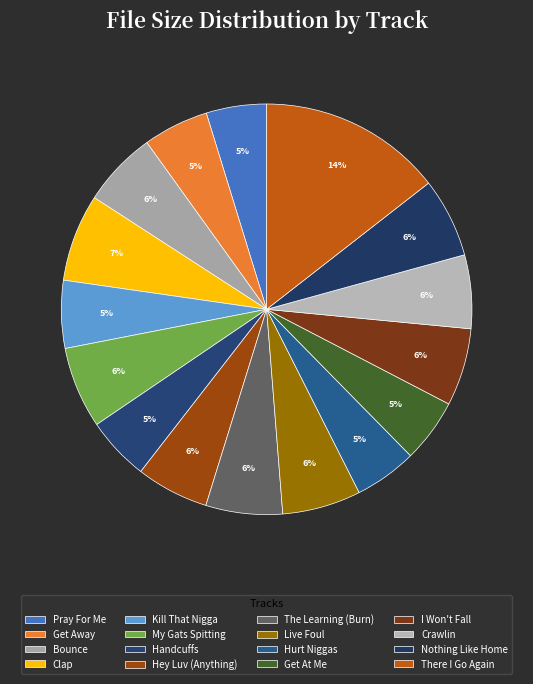

Which slice is the largest?

16-There I Go Again.wav